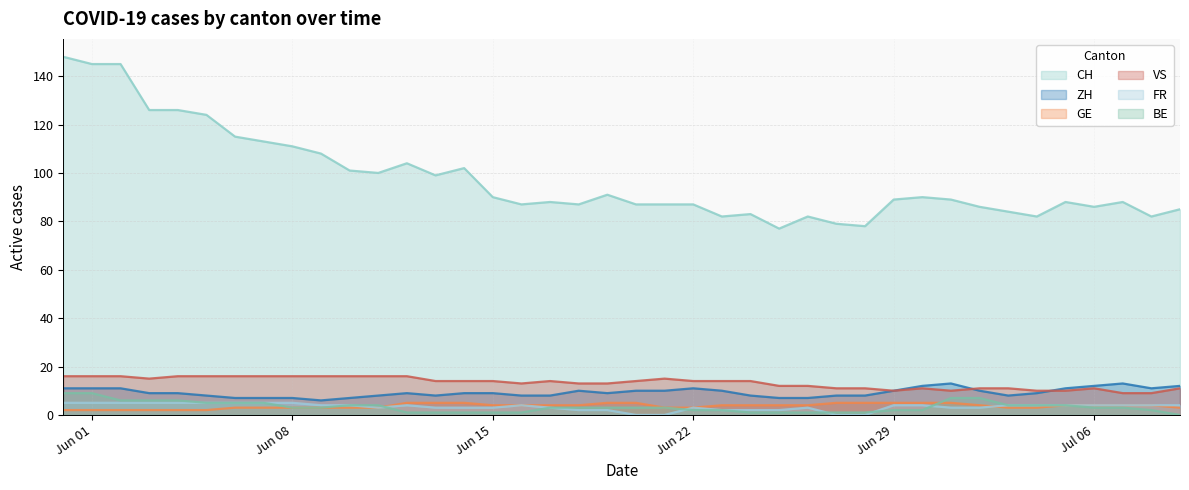

At which category is the sum across all series the highest?

Jun 01